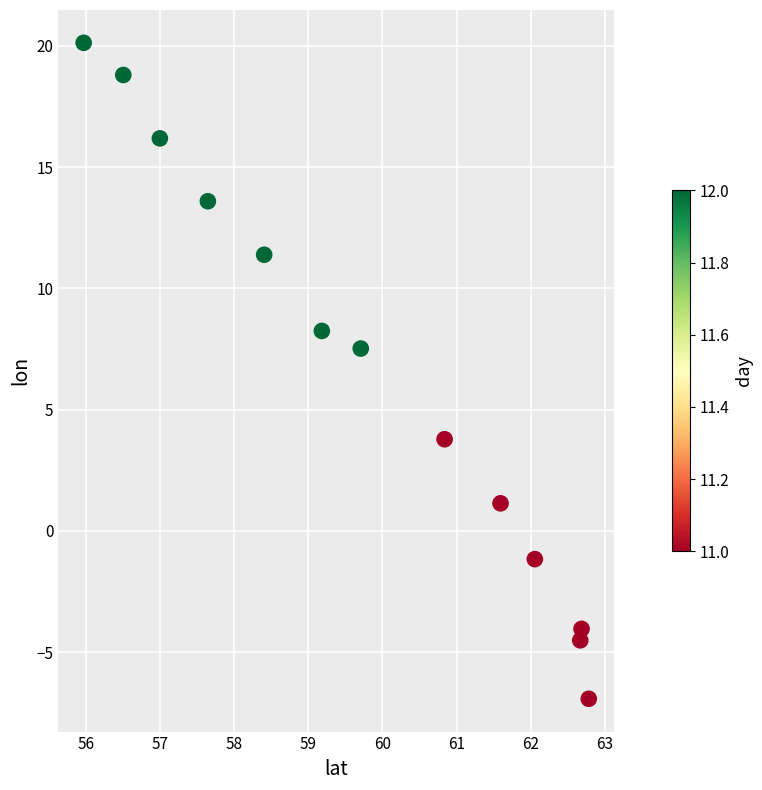

What Y value in the scatter plot is closest to 6?

7.5